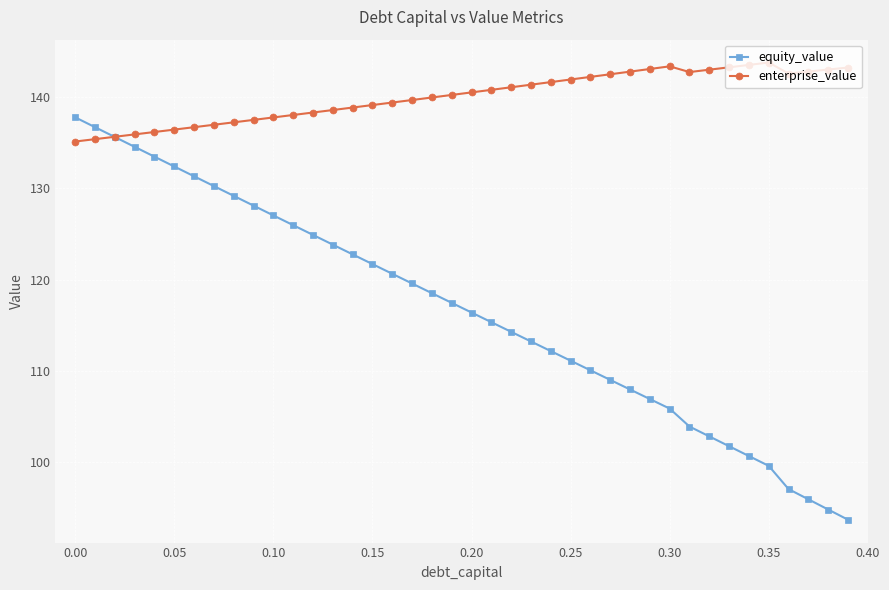

How many data points in equity_value are less than 117?

20